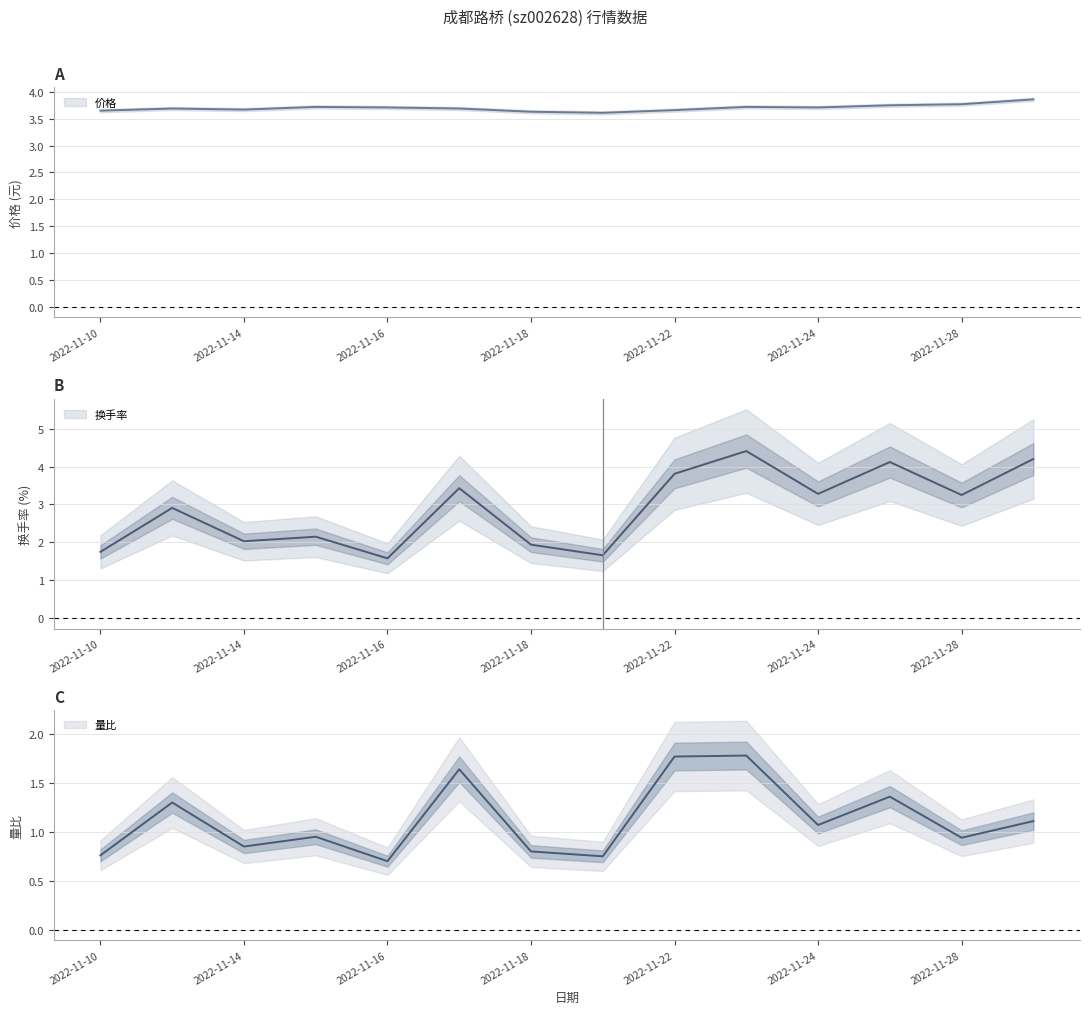

List the series in order of their peak value, lowest first.

量比, 价格, 换手率